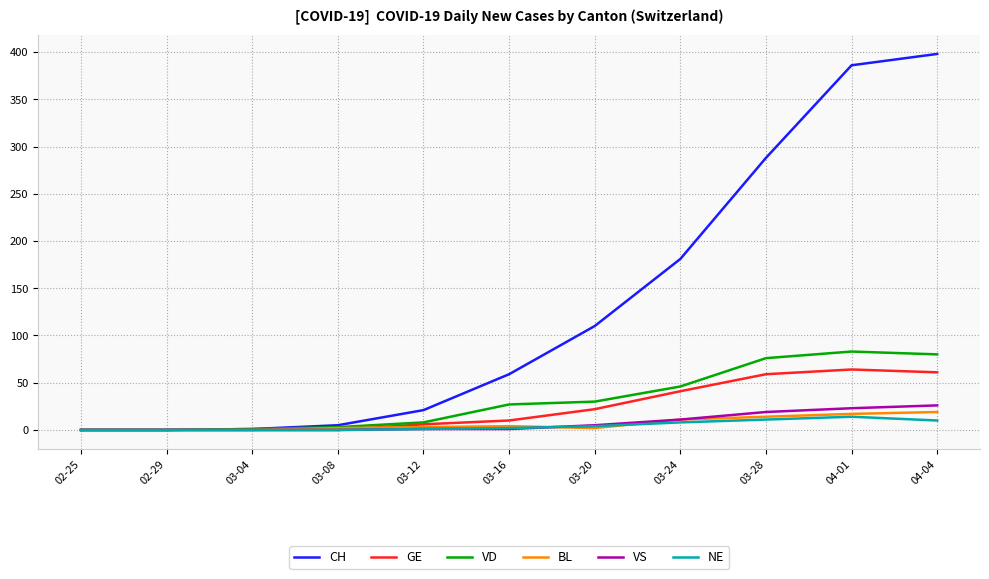

Which series has the widest spread of values?

CH